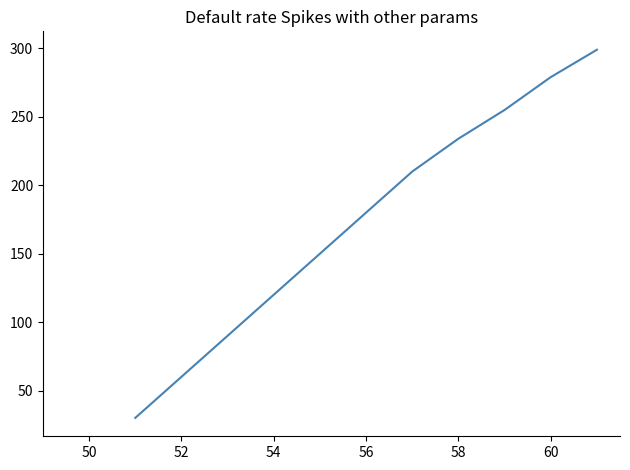

How many lines are shown in the chart?

1